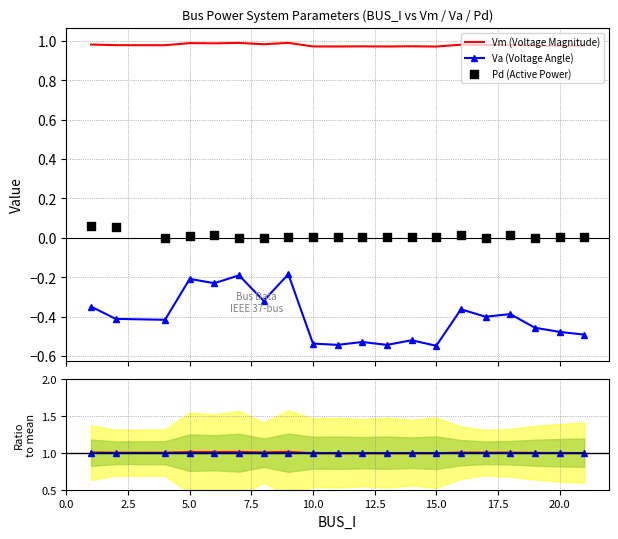

Which series contains the highest Y value?

Vm ratio